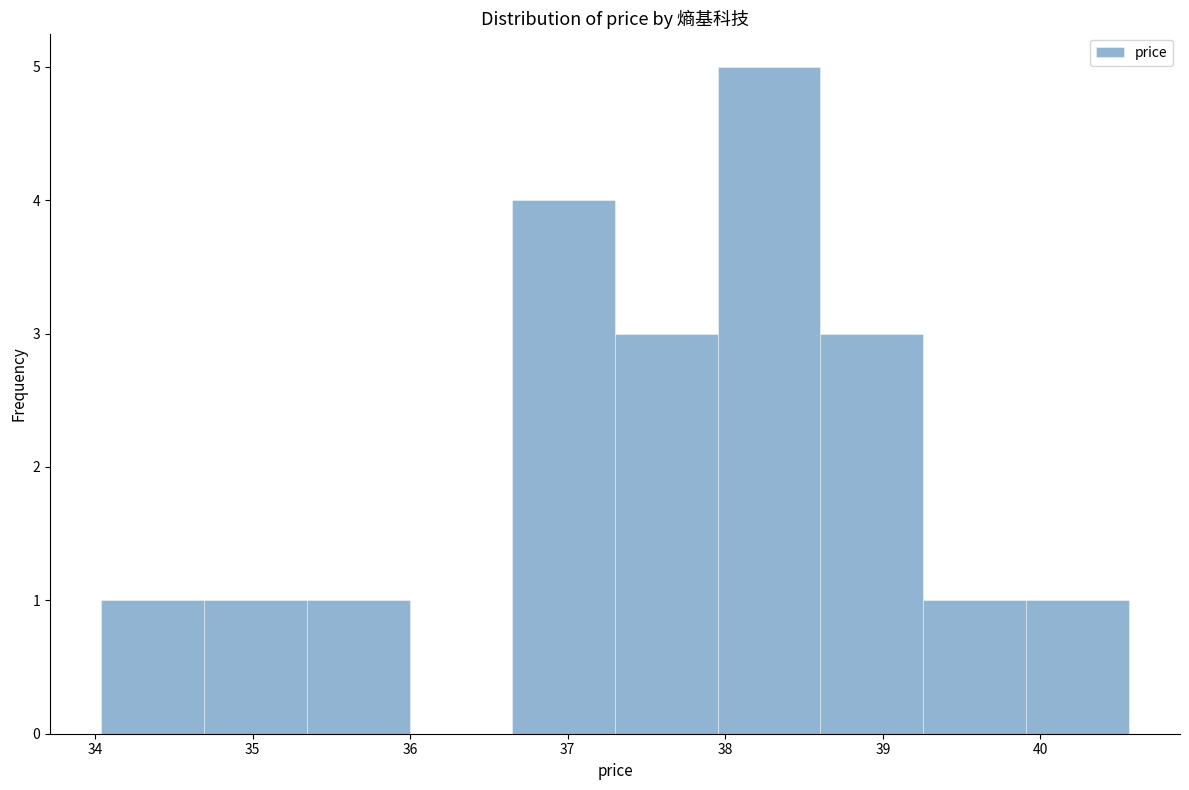

How tall is the bar that spans 38.0 to 38.6 on the x-axis? Neither the bar edges nor the heights are printed on the chart, so give them approximately, as read against the axes.

5